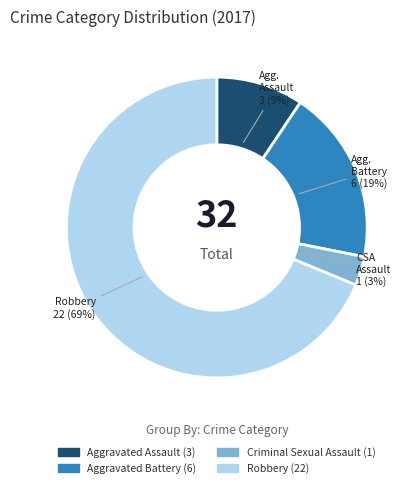

Rank the categories by value from highest to lowest.

Robbery, Aggravated Battery, Aggravated Assault, Criminal Sexual Assault